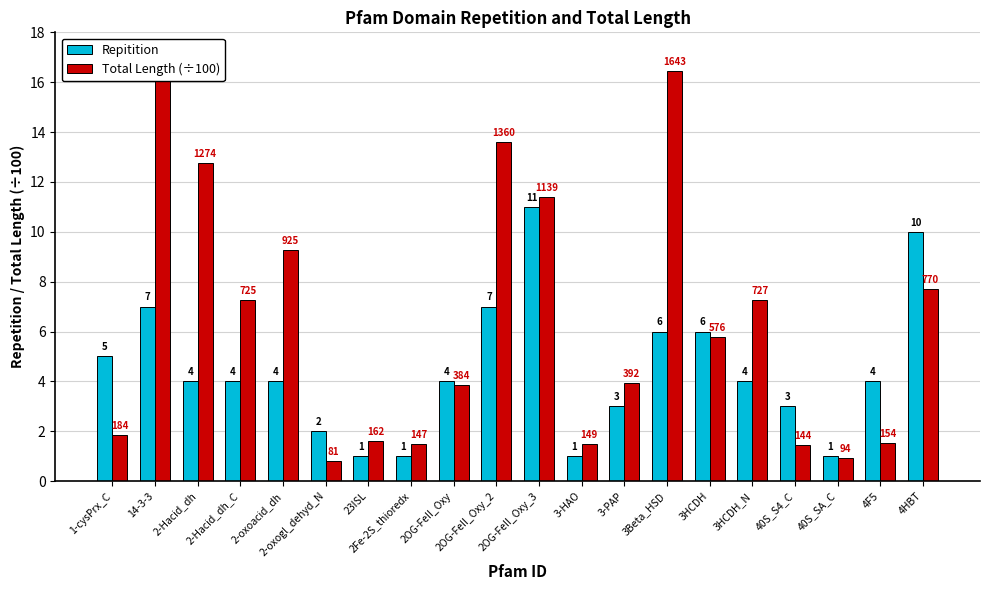

How many Repitition values are between 3 and 6?

11